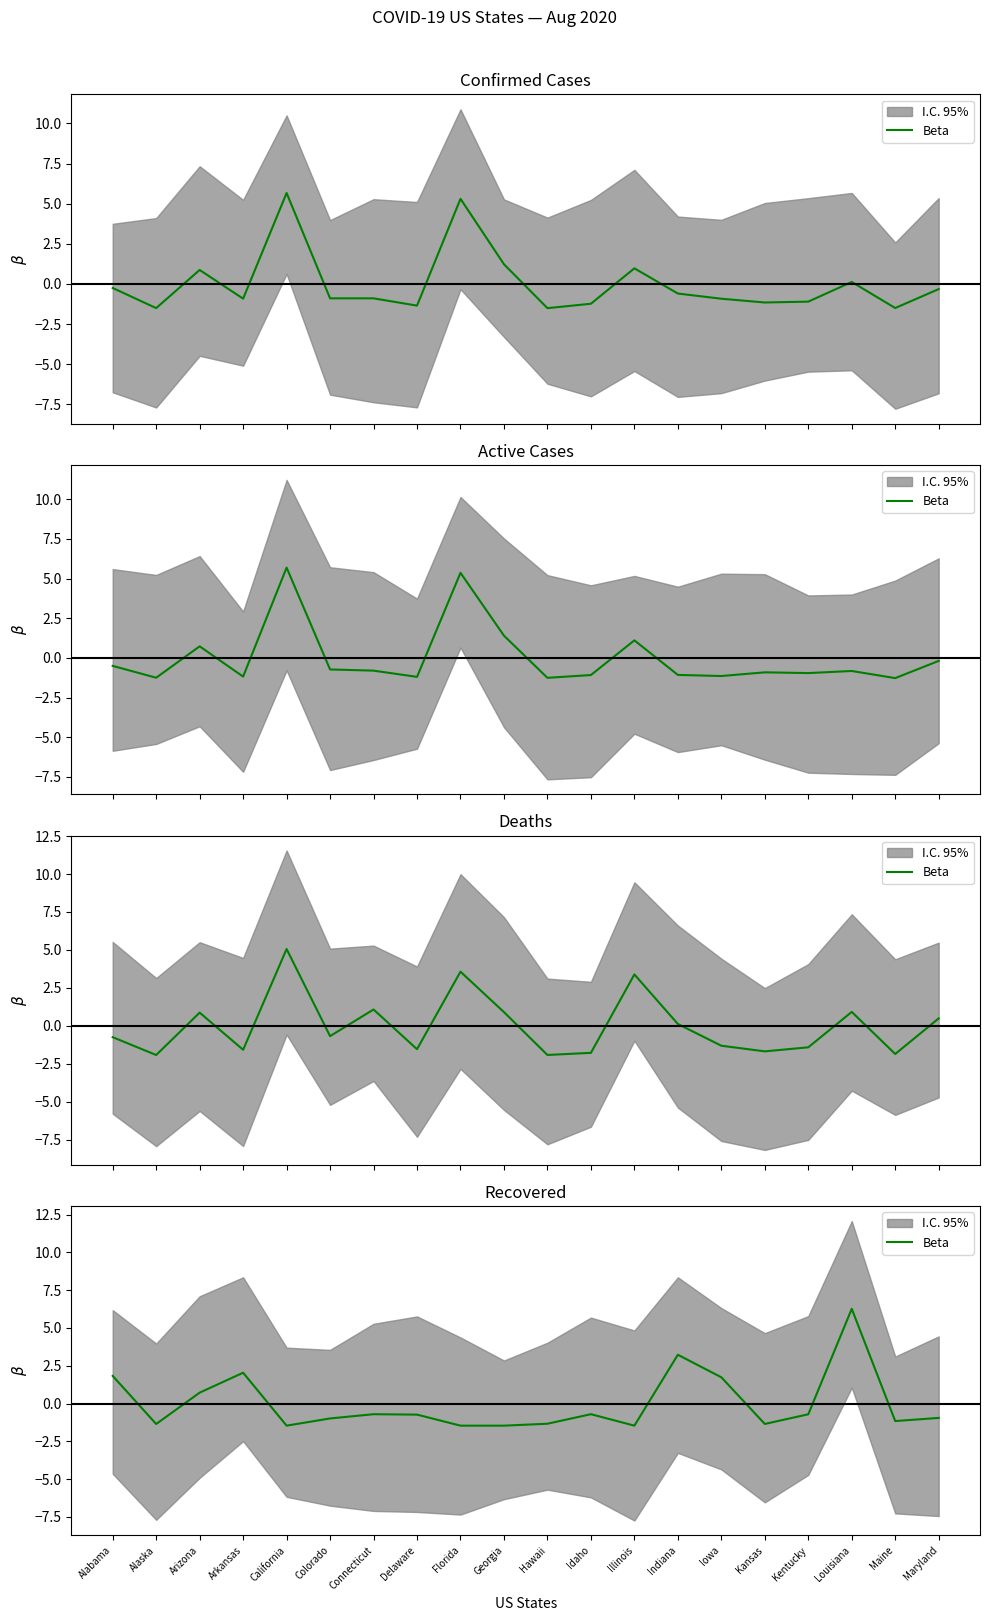

Count the number of categories in the chart.

20